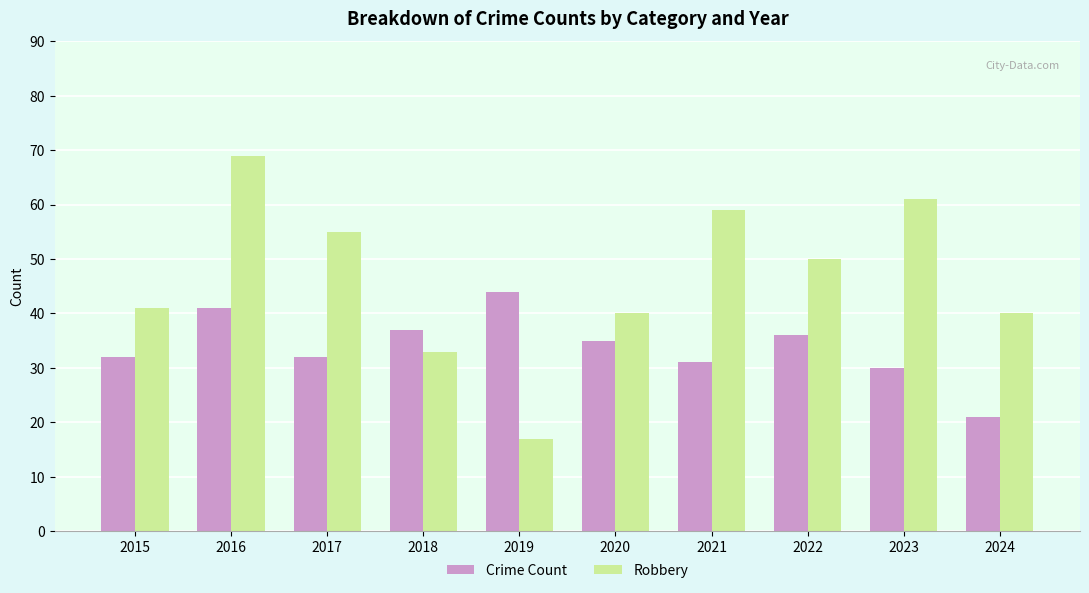

What is the difference between the Crime Count values at 2017 and 2021?

1